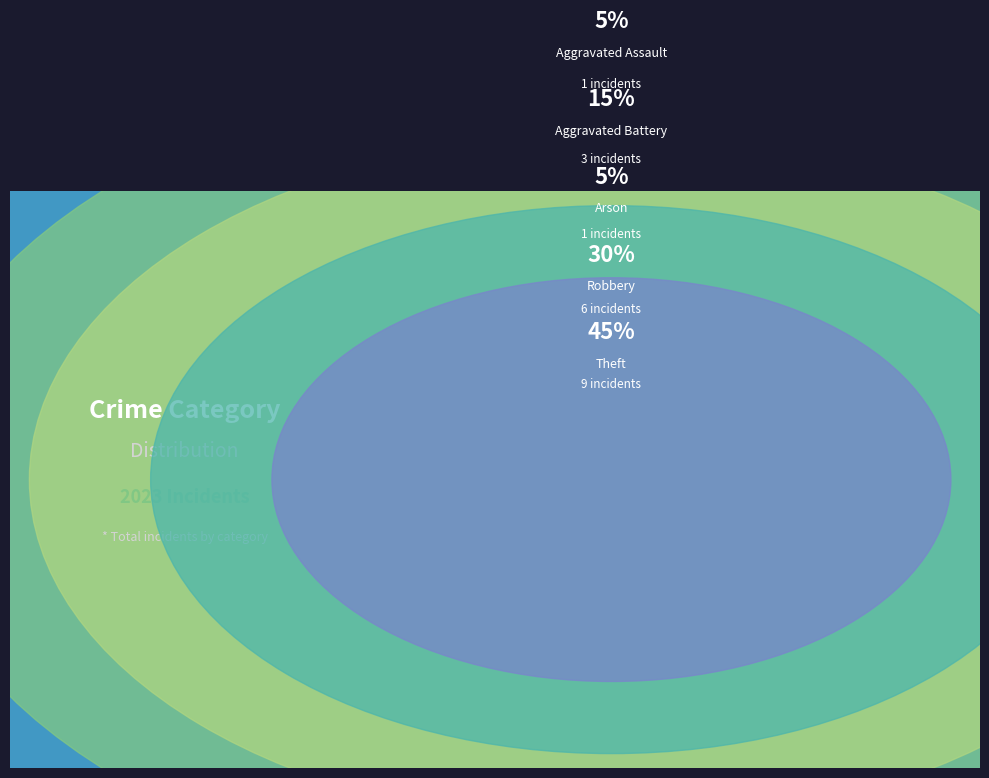

What percentage is NOT represented by Theft?

55.0%